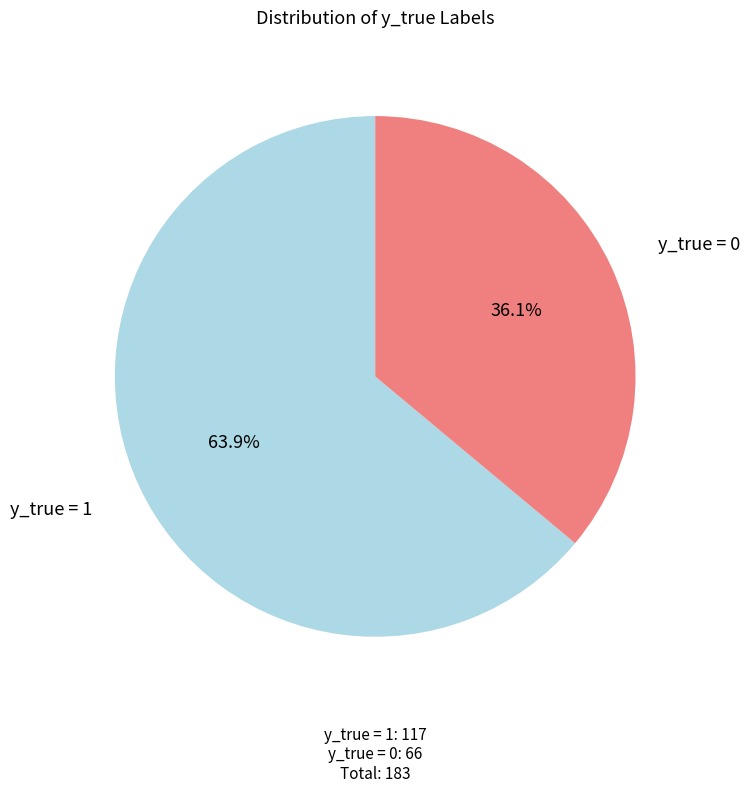

Which category has the smallest portion of the pie?

y_true = 0